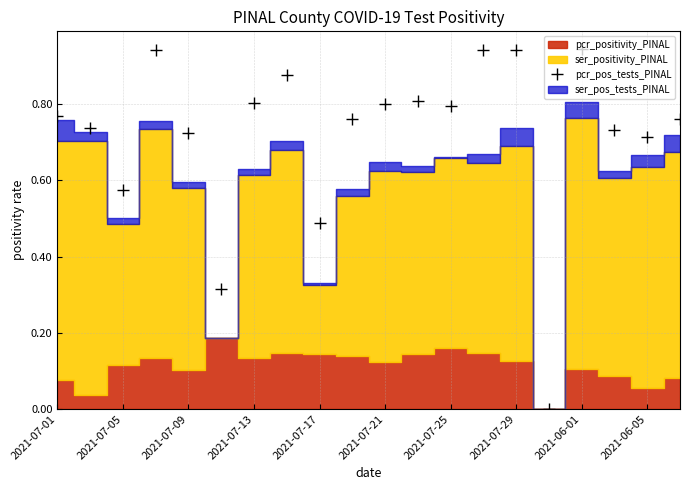

Is it true that pcr_pos_tests_PINAL equals 0.3 at 2021-07-21?

False